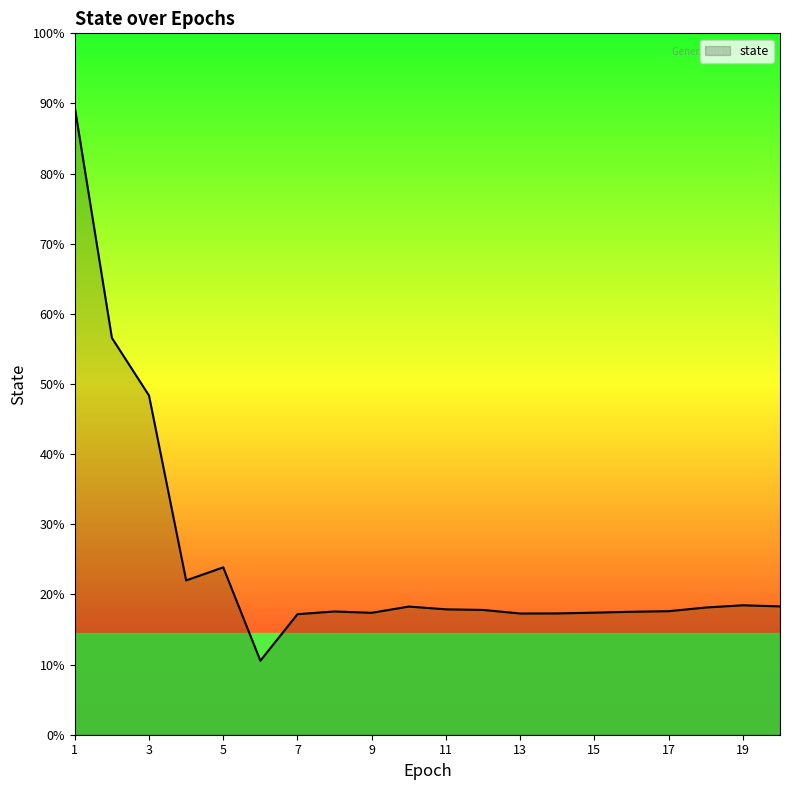

Rank the categories by value from lowest to highest.

6, 7, 13, 14, 9, 15, 16, 8, 17, 12, 11, 18, 10, 20, 19, 4, 5, 3, 2, 1